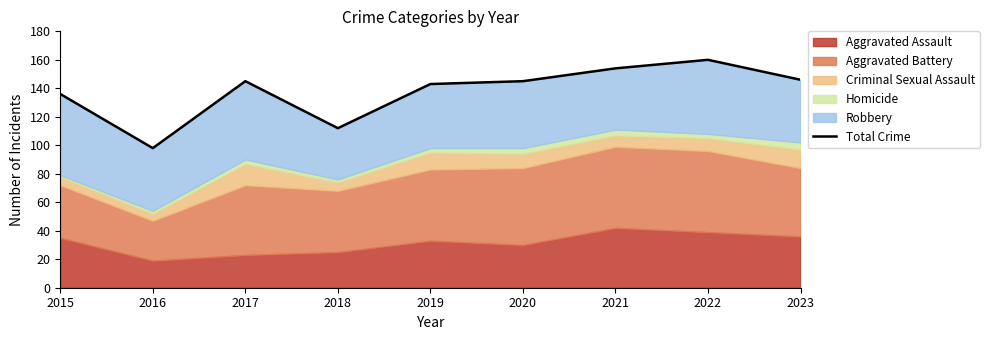

What is the value of the 7th point from the left?

154